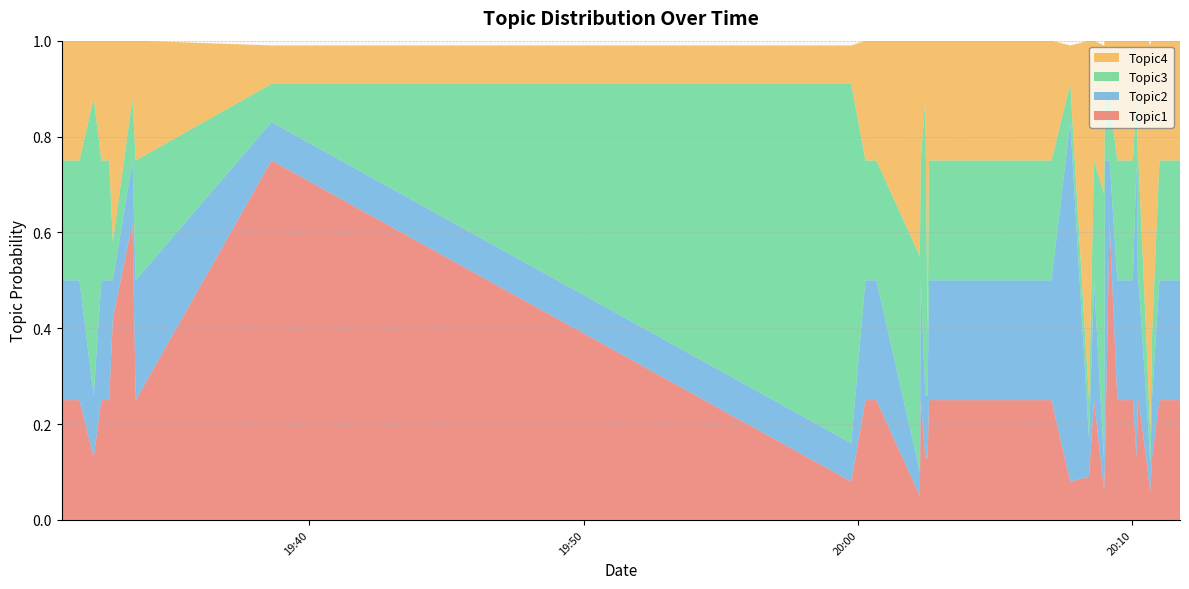

Reading left to right, extract all data points from this chart.

Topic1: 2021-04-02T19:30:58=0.2	2021-04-02T19:31:37=0.2	2021-04-02T19:32:08=0.1	2021-04-02T19:32:25=0.2	2021-04-02T19:32:42=0.2	2021-04-02T19:32:50=0.4	2021-04-02T19:33:33=0.6	2021-04-02T19:33:40=0.2	2021-04-02T19:38:37=0.8	2021-04-02T19:59:45=0.1	2021-04-02T20:00:16=0.2	2021-04-02T20:00:40=0.2	2021-04-02T20:02:15=0.1	2021-04-02T20:02:17=0.2	2021-04-02T20:02:27=0.1	2021-04-02T20:02:32=0.1	2021-04-02T20:02:35=0.2	2021-04-02T20:03:00=0.2	2021-04-02T20:03:14=0.2	2021-04-02T20:03:41=0.2	2021-04-02T20:07:03=0.2	2021-04-02T20:07:44=0.1	2021-04-02T20:08:25=0.1	2021-04-02T20:08:36=0.2	2021-04-02T20:08:58=0.1	2021-04-02T20:09:00=0.1	2021-04-02T20:09:10=0.6	2021-04-02T20:09:27=0.2	2021-04-02T20:09:30=0.2	2021-04-02T20:09:41=0.2	2021-04-02T20:10:01=0.2	2021-04-02T20:10:09=0.1	2021-04-02T20:10:12=0.2	2021-04-02T20:10:13=0.2	2021-04-02T20:10:30=0.1	2021-04-02T20:10:39=0.1	2021-04-02T20:10:43=0.1	2021-04-02T20:10:59=0.2	2021-04-02T20:11:13=0.2	2021-04-02T20:11:44=0.2
Topic2: 2021-04-02T19:30:58=0.2	2021-04-02T19:31:37=0.2	2021-04-02T19:32:08=0.1	2021-04-02T19:32:25=0.2	2021-04-02T19:32:42=0.2	2021-04-02T19:32:50=0.1	2021-04-02T19:33:33=0.1	2021-04-02T19:33:40=0.2	2021-04-02T19:38:37=0.1	2021-04-02T19:59:45=0.1	2021-04-02T20:00:16=0.2	2021-04-02T20:00:40=0.2	2021-04-02T20:02:15=0.1	2021-04-02T20:02:17=0.2	2021-04-02T20:02:27=0.1	2021-04-02T20:02:32=0.1	2021-04-02T20:02:35=0.2	2021-04-02T20:03:00=0.2	2021-04-02T20:03:14=0.2	2021-04-02T20:03:41=0.2	2021-04-02T20:07:03=0.2	2021-04-02T20:07:44=0.8	2021-04-02T20:08:25=0.1	2021-04-02T20:08:36=0.2	2021-04-02T20:08:58=0.1	2021-04-02T20:09:00=0.6	2021-04-02T20:09:10=0.1	2021-04-02T20:09:27=0.2	2021-04-02T20:09:30=0.2	2021-04-02T20:09:41=0.2	2021-04-02T20:10:01=0.2	2021-04-02T20:10:09=0.6	2021-04-02T20:10:12=0.2	2021-04-02T20:10:13=0.2	2021-04-02T20:10:30=0.1	2021-04-02T20:10:39=0.1	2021-04-02T20:10:43=0.1	2021-04-02T20:10:59=0.2	2021-04-02T20:11:13=0.2	2021-04-02T20:11:44=0.2
Topic3: 2021-04-02T19:30:58=0.2	2021-04-02T19:31:37=0.2	2021-04-02T19:32:08=0.6	2021-04-02T19:32:25=0.2	2021-04-02T19:32:42=0.2	2021-04-02T19:32:50=0.1	2021-04-02T19:33:33=0.1	2021-04-02T19:33:40=0.2	2021-04-02T19:38:37=0.1	2021-04-02T19:59:45=0.8	2021-04-02T20:00:16=0.2	2021-04-02T20:00:40=0.2	2021-04-02T20:02:15=0.5	2021-04-02T20:02:17=0.2	2021-04-02T20:02:27=0.6	2021-04-02T20:02:32=0.1	2021-04-02T20:02:35=0.2	2021-04-02T20:03:00=0.2	2021-04-02T20:03:14=0.2	2021-04-02T20:03:41=0.2	2021-04-02T20:07:03=0.2	2021-04-02T20:07:44=0.1	2021-04-02T20:08:25=0.1	2021-04-02T20:08:36=0.2	2021-04-02T20:08:58=0.6	2021-04-02T20:09:00=0.1	2021-04-02T20:09:10=0.1	2021-04-02T20:09:27=0.2	2021-04-02T20:09:30=0.2	2021-04-02T20:09:41=0.2	2021-04-02T20:10:01=0.2	2021-04-02T20:10:09=0.1	2021-04-02T20:10:12=0.2	2021-04-02T20:10:13=0.2	2021-04-02T20:10:30=0.1	2021-04-02T20:10:39=0.1	2021-04-02T20:10:43=0.1	2021-04-02T20:10:59=0.2	2021-04-02T20:11:13=0.2	2021-04-02T20:11:44=0.2
Topic4: 2021-04-02T19:30:58=0.2	2021-04-02T19:31:37=0.2	2021-04-02T19:32:08=0.1	2021-04-02T19:32:25=0.2	2021-04-02T19:32:42=0.2	2021-04-02T19:32:50=0.4	2021-04-02T19:33:33=0.1	2021-04-02T19:33:40=0.2	2021-04-02T19:38:37=0.1	2021-04-02T19:59:45=0.1	2021-04-02T20:00:16=0.2	2021-04-02T20:00:40=0.2	2021-04-02T20:02:15=0.5	2021-04-02T20:02:17=0.2	2021-04-02T20:02:27=0.1	2021-04-02T20:02:32=0.6	2021-04-02T20:02:35=0.2	2021-04-02T20:03:00=0.2	2021-04-02T20:03:14=0.2	2021-04-02T20:03:41=0.2	2021-04-02T20:07:03=0.2	2021-04-02T20:07:44=0.1	2021-04-02T20:08:25=0.8	2021-04-02T20:08:36=0.2	2021-04-02T20:08:58=0.3	2021-04-02T20:09:00=0.1	2021-04-02T20:09:10=0.1	2021-04-02T20:09:27=0.2	2021-04-02T20:09:30=0.2	2021-04-02T20:09:41=0.2	2021-04-02T20:10:01=0.2	2021-04-02T20:10:09=0.1	2021-04-02T20:10:12=0.2	2021-04-02T20:10:13=0.2	2021-04-02T20:10:30=0.6	2021-04-02T20:10:39=0.8	2021-04-02T20:10:43=0.6	2021-04-02T20:10:59=0.2	2021-04-02T20:11:13=0.2	2021-04-02T20:11:44=0.2